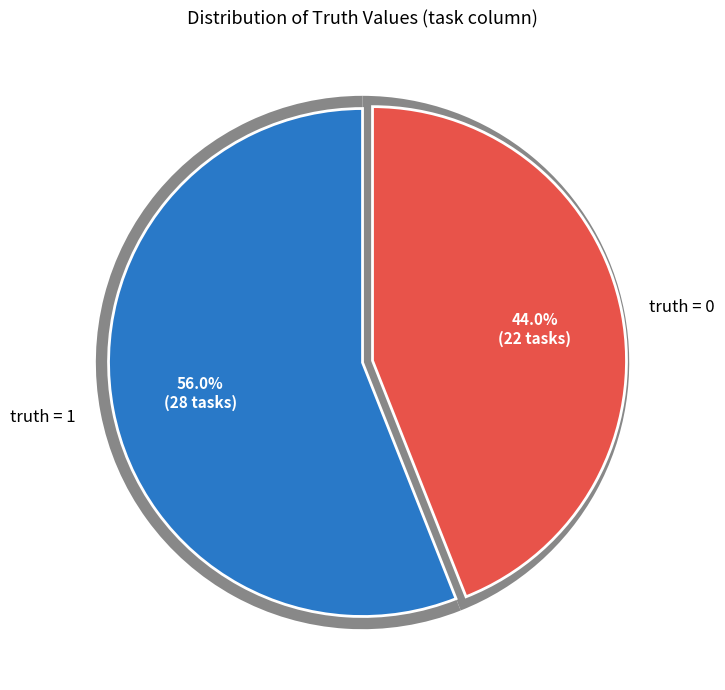

How many segments does this pie chart have?

2